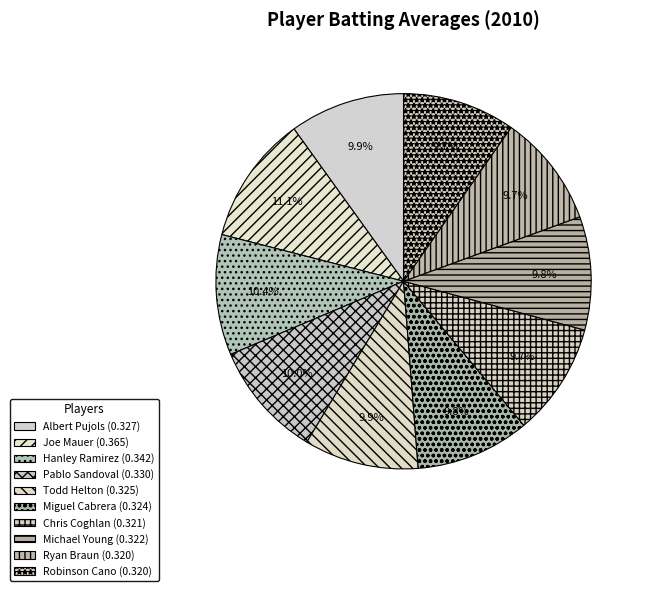

Is the sum of Robinson Cano and Hanley Ramirez greater than half?

No